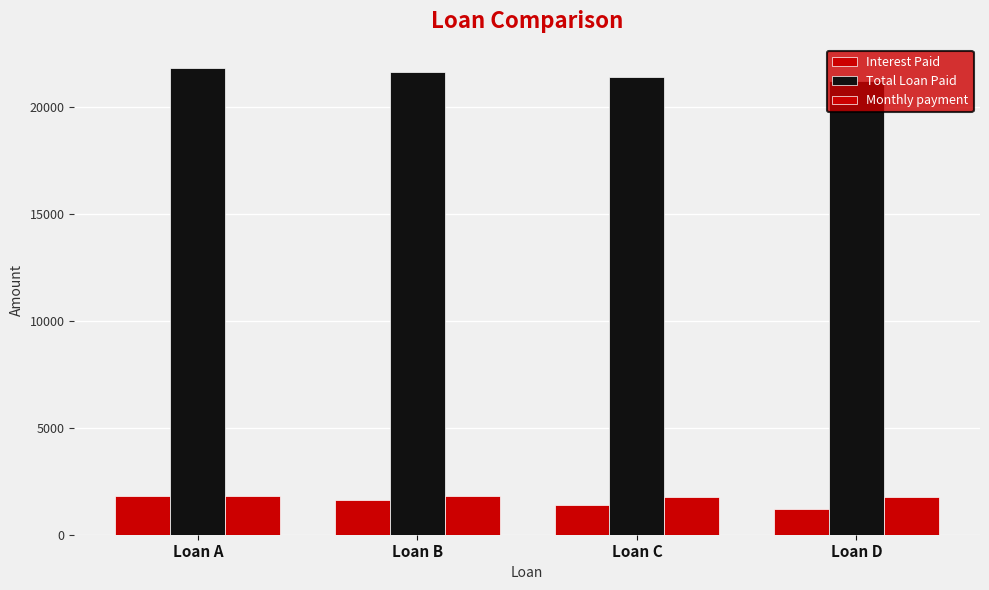

Reading left to right, transcribe all the data shown in this chart.

Interest Paid: 1800.0	1600.0	1400.0	1200.0
Total Loan Paid: 21800.0	21600.0	21400.0	21200.0
Monthly payment: 1816.7	1800.0	1783.3	1766.7